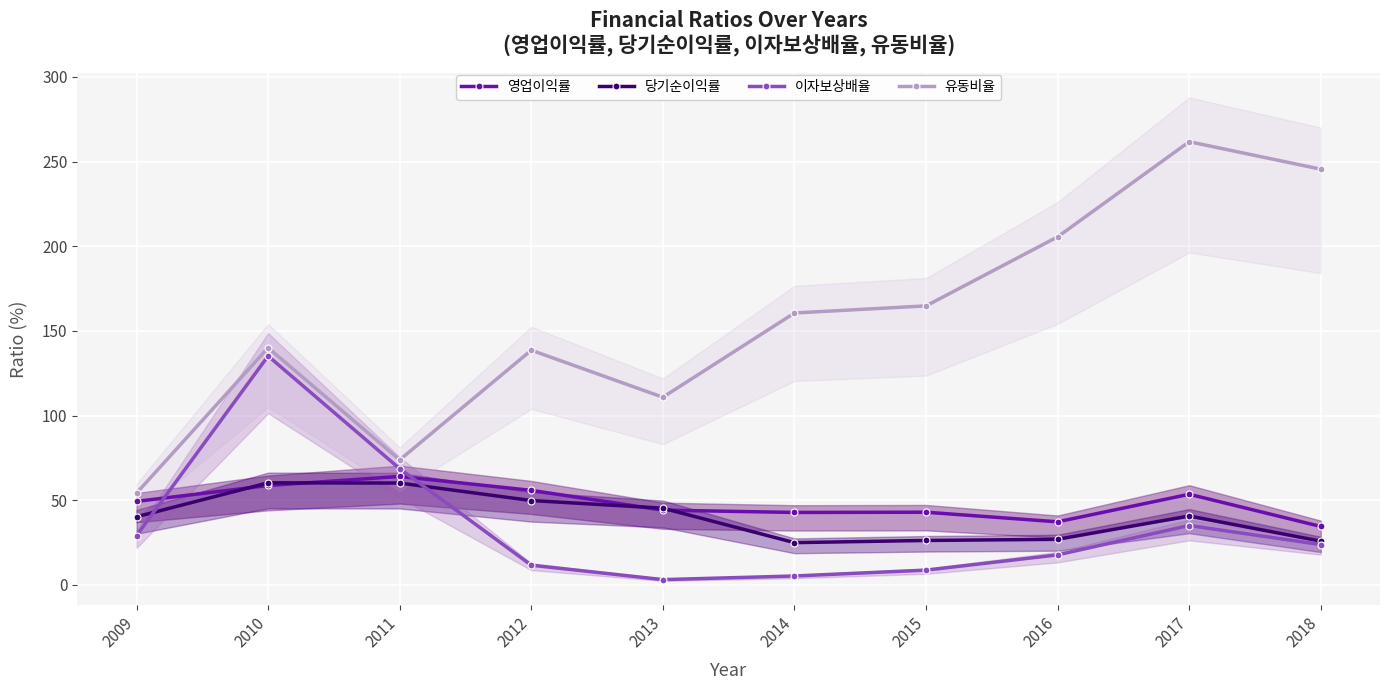

Which series has the largest total across all categories?

유동비율